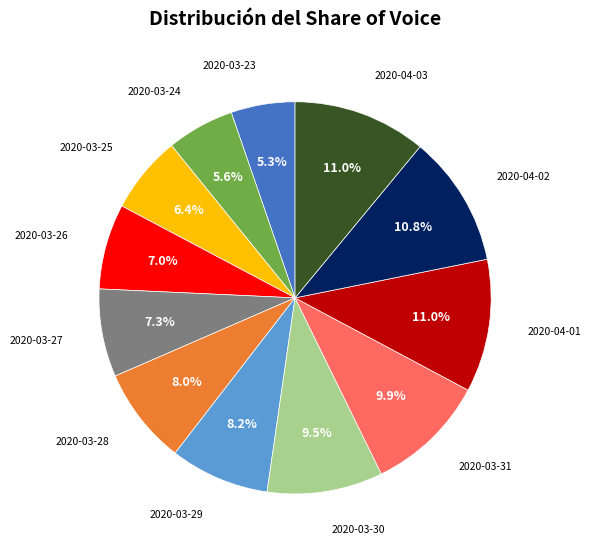

Is there any slice that represents more than half of the pie?

No